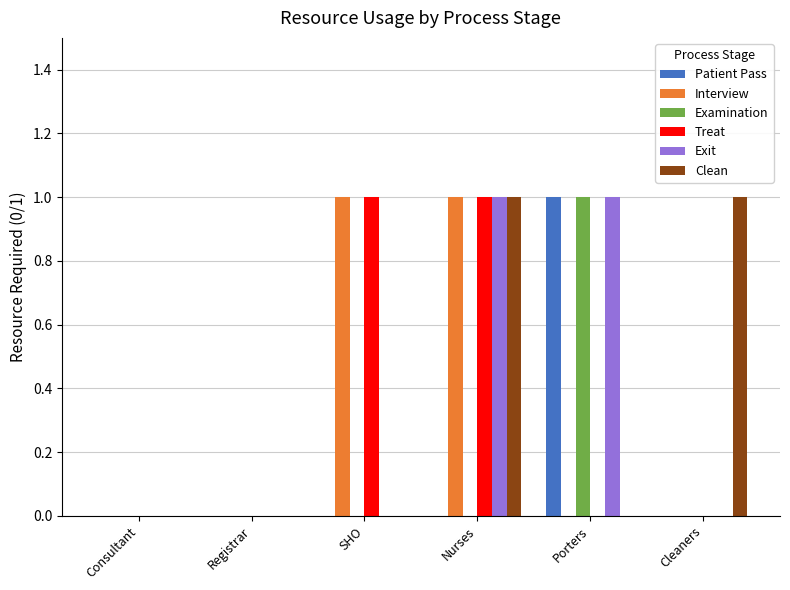

How many groups of bars are there?

6